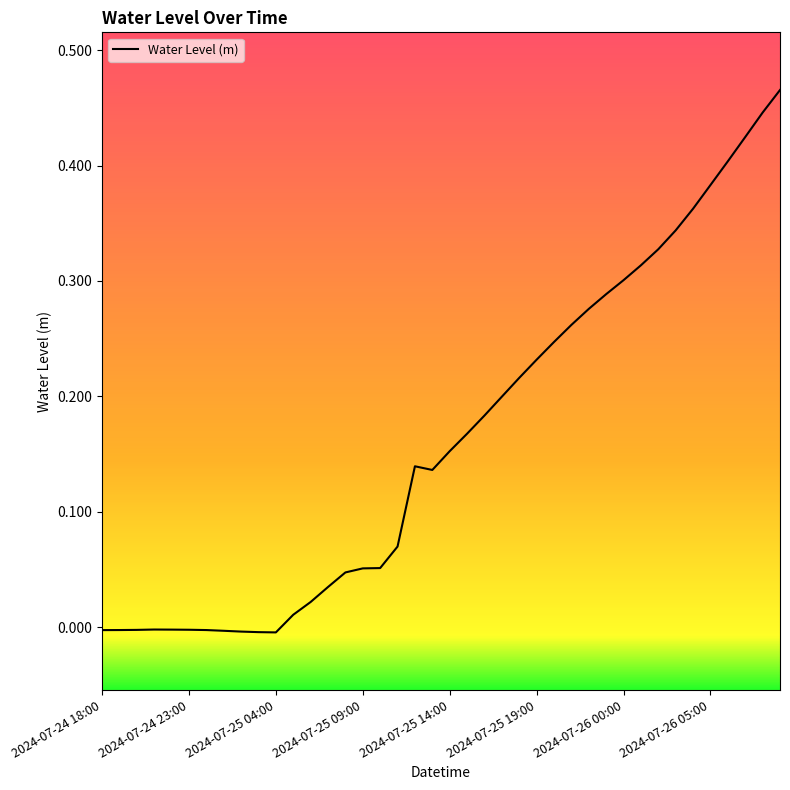

What is the difference between the maximum and second lowest values?

0.5